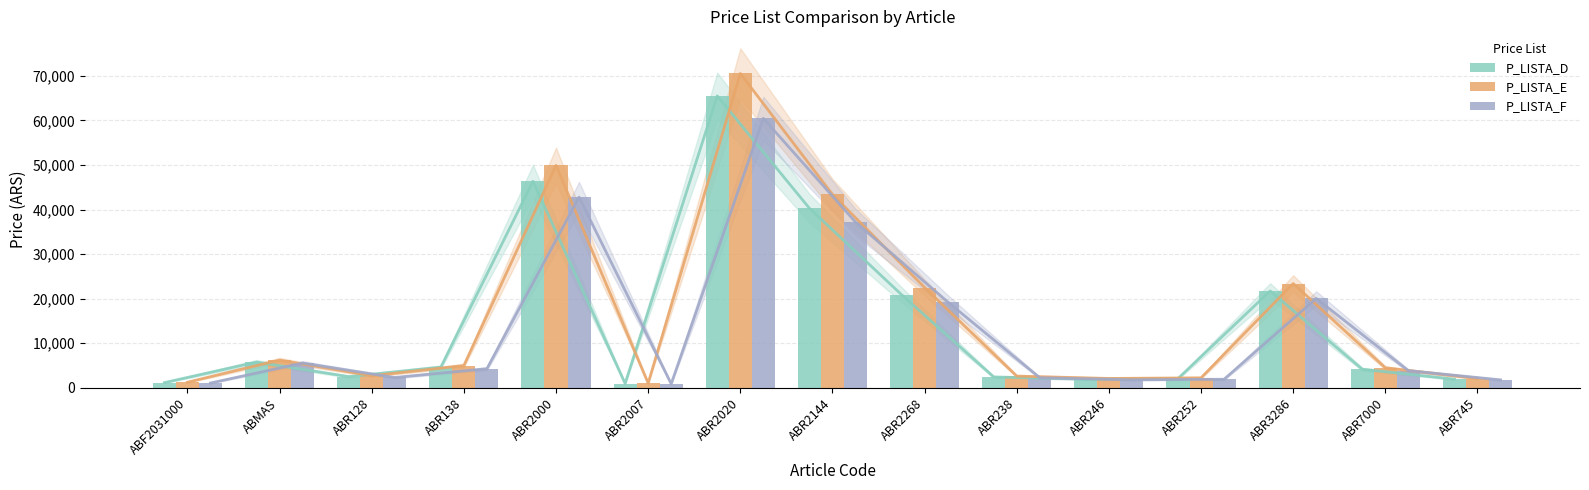

Between ABF2031000 and ABR2144, which is larger?

ABR2144